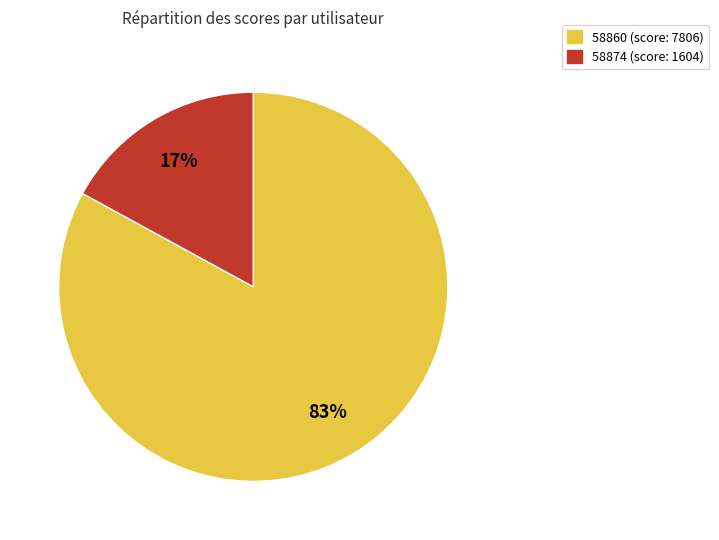

Between 58860 and 58874, which is larger?

58860